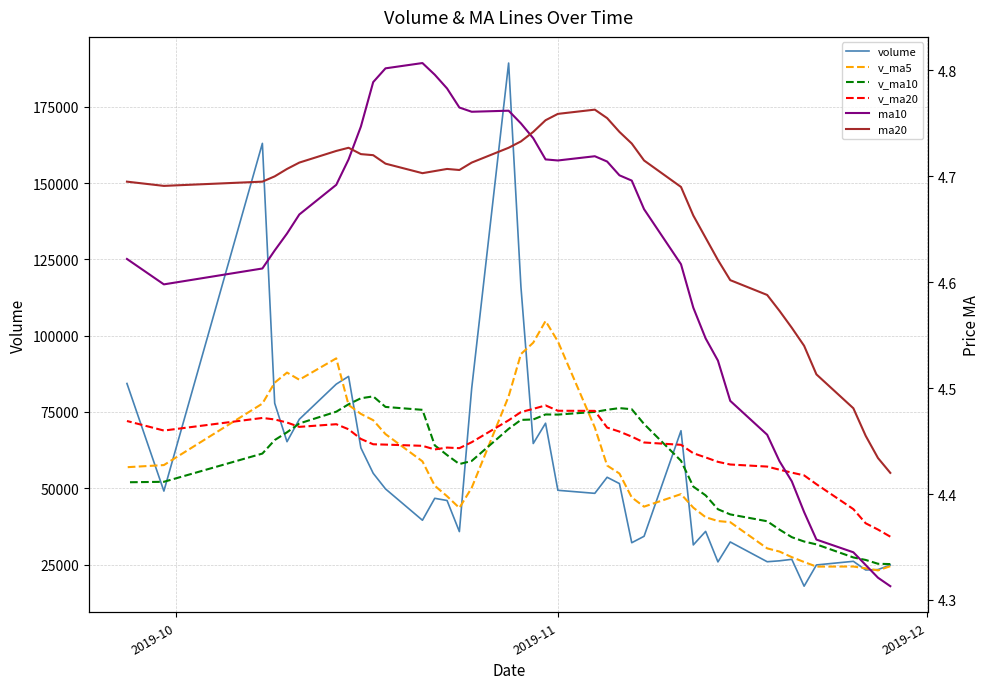

What is the difference between the maximum and minimum values in the ma20 series?

0.3